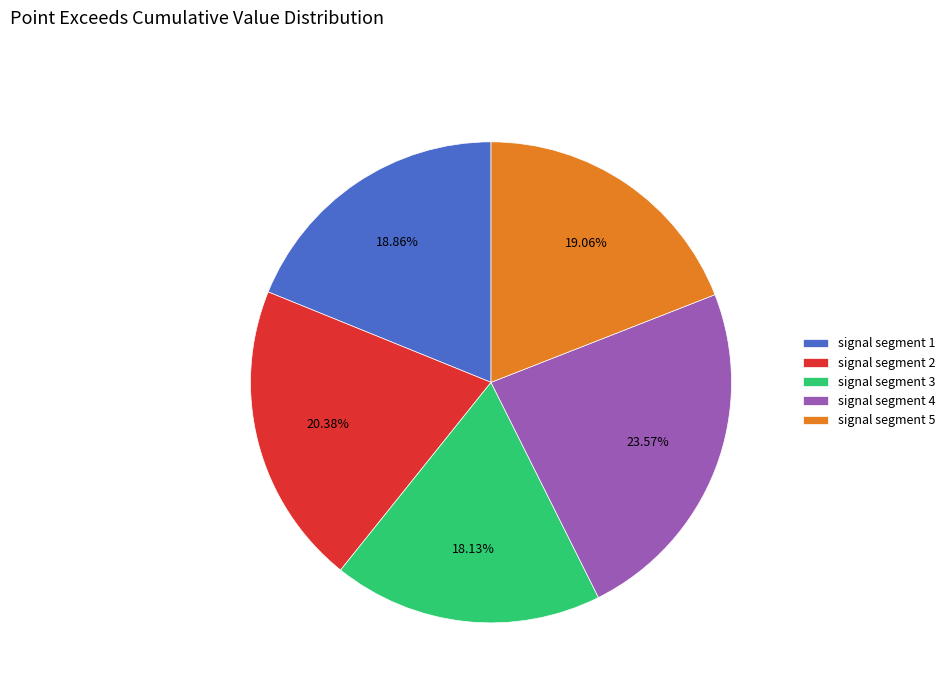

Which slice is the smallest?

signal segment 3